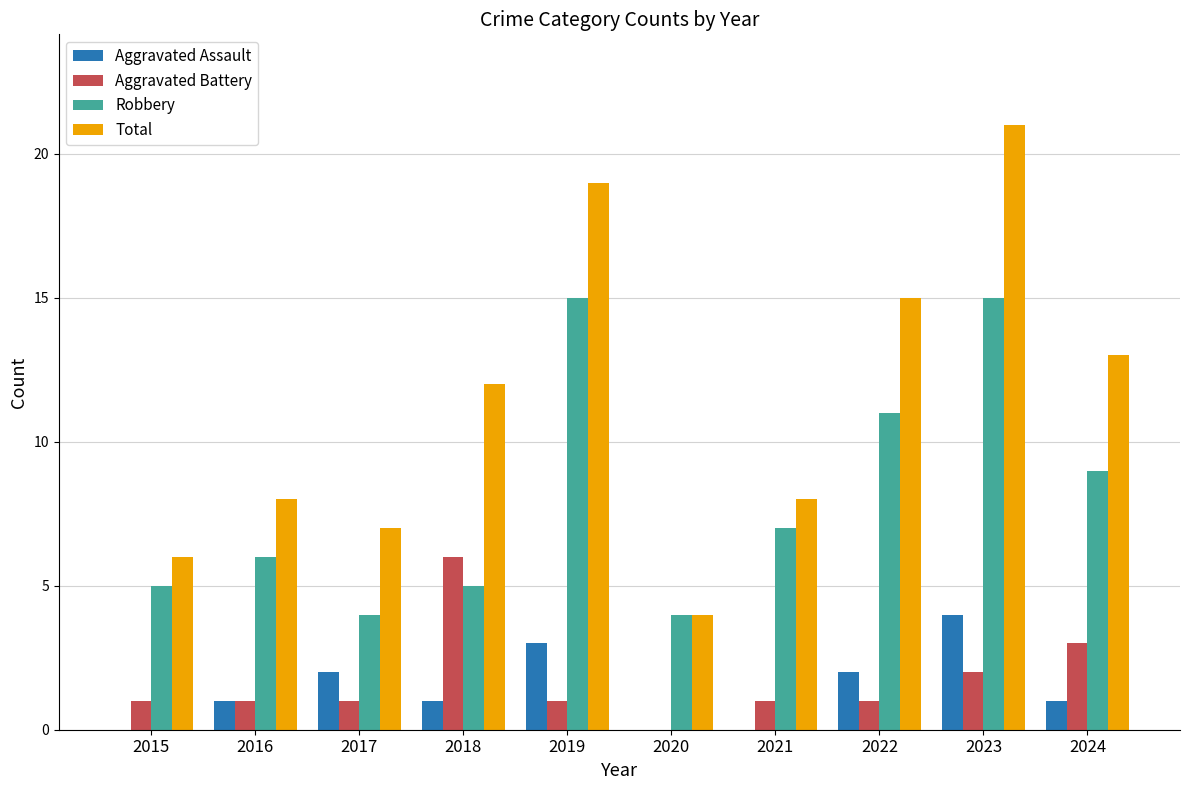

Between 2016 and 2019, which series saw the biggest shift?

Total